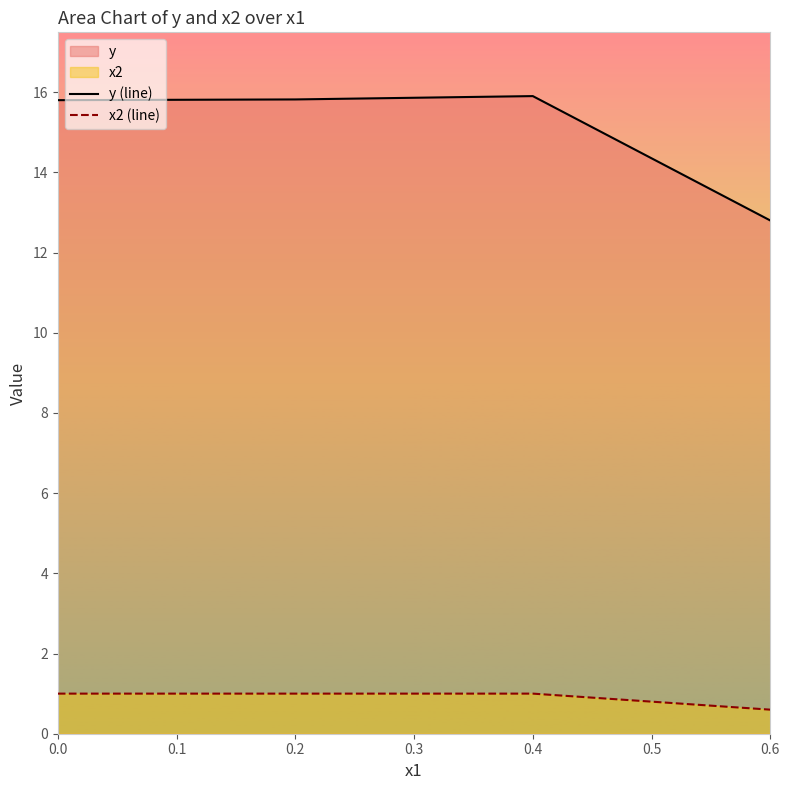

What is the value of the y (line) point at the 2nd from the left?

15.8